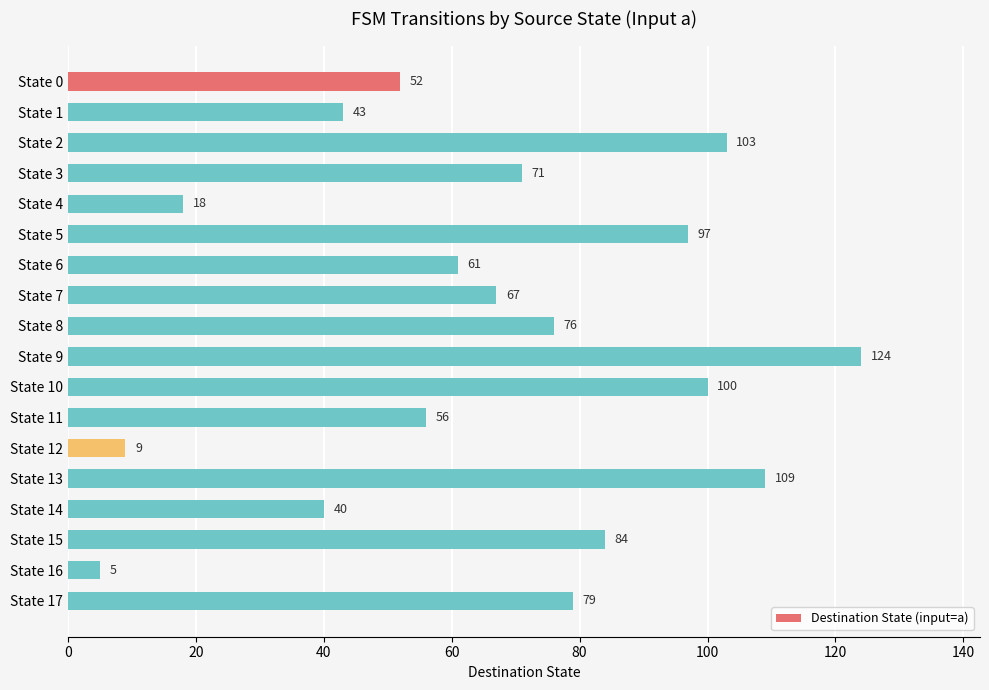

Which has a higher value, State 10 or State 5?

State 10